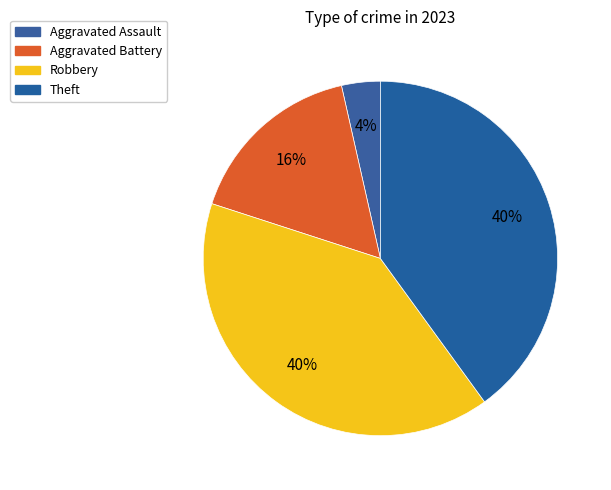

Between Robbery and Theft, which is larger?

Robbery